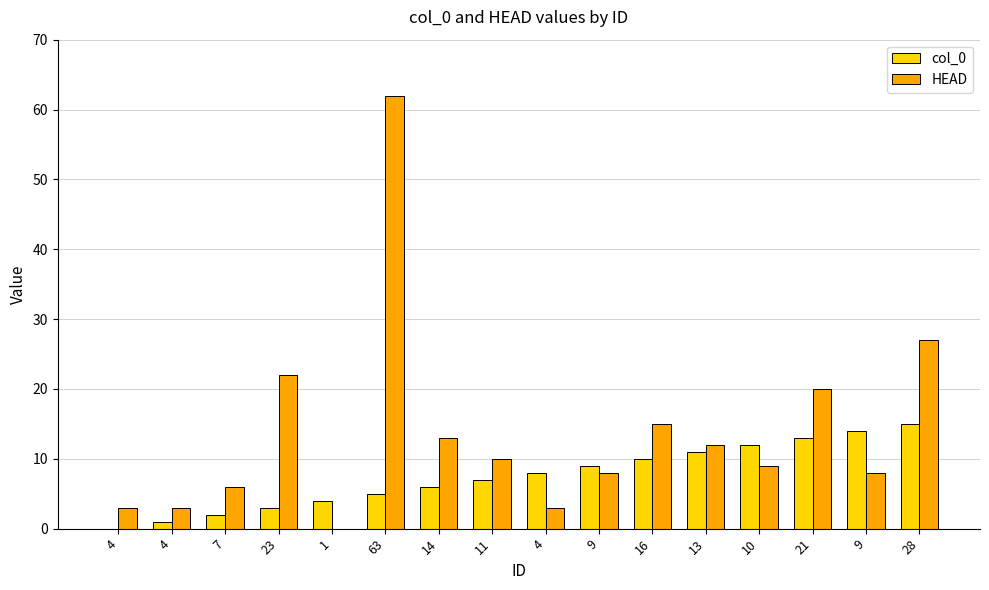

What are all the series names shown in the legend?

col_0, HEAD